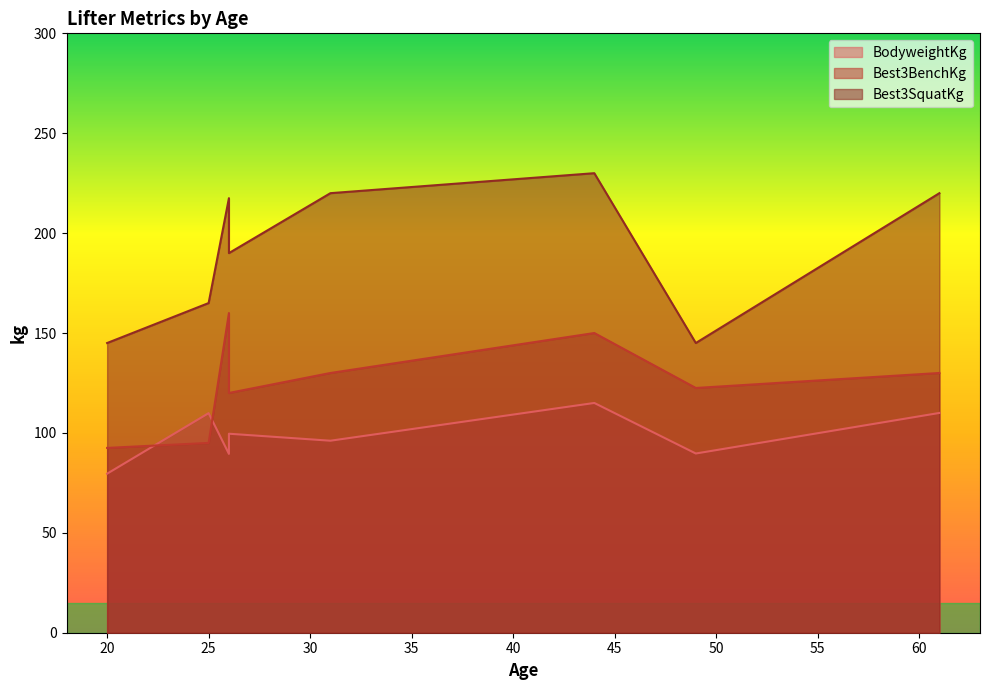

In Best3BenchKg, how many points are lower than both neighbors (excluding endpoints)?

2